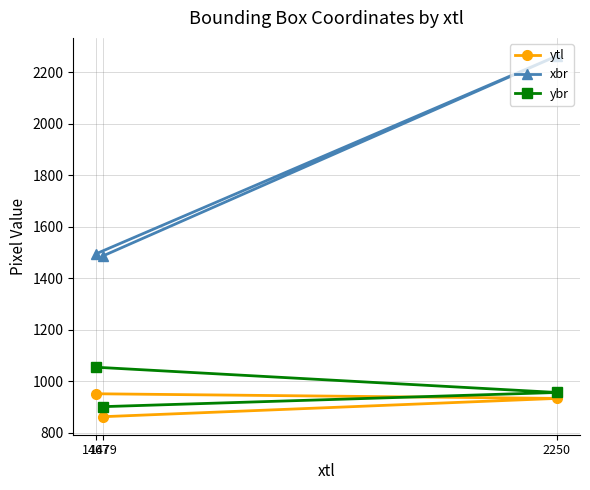

At how many categories does at least one series exceed 2073?

1